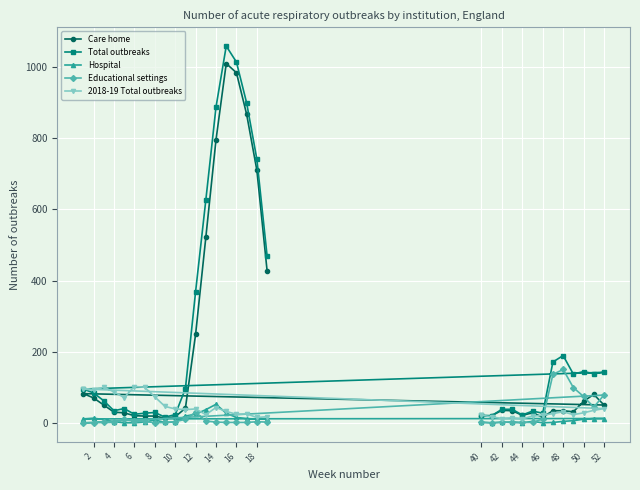

How many distinct data groups are displayed?

5